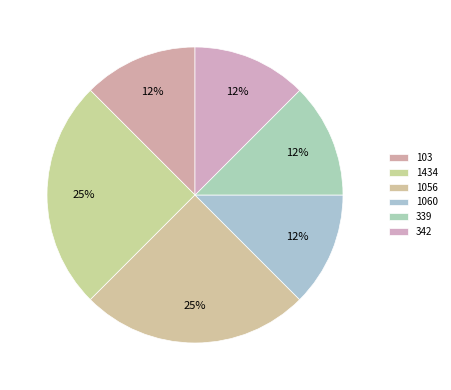

Does 103 account for over 50% of the chart?

No